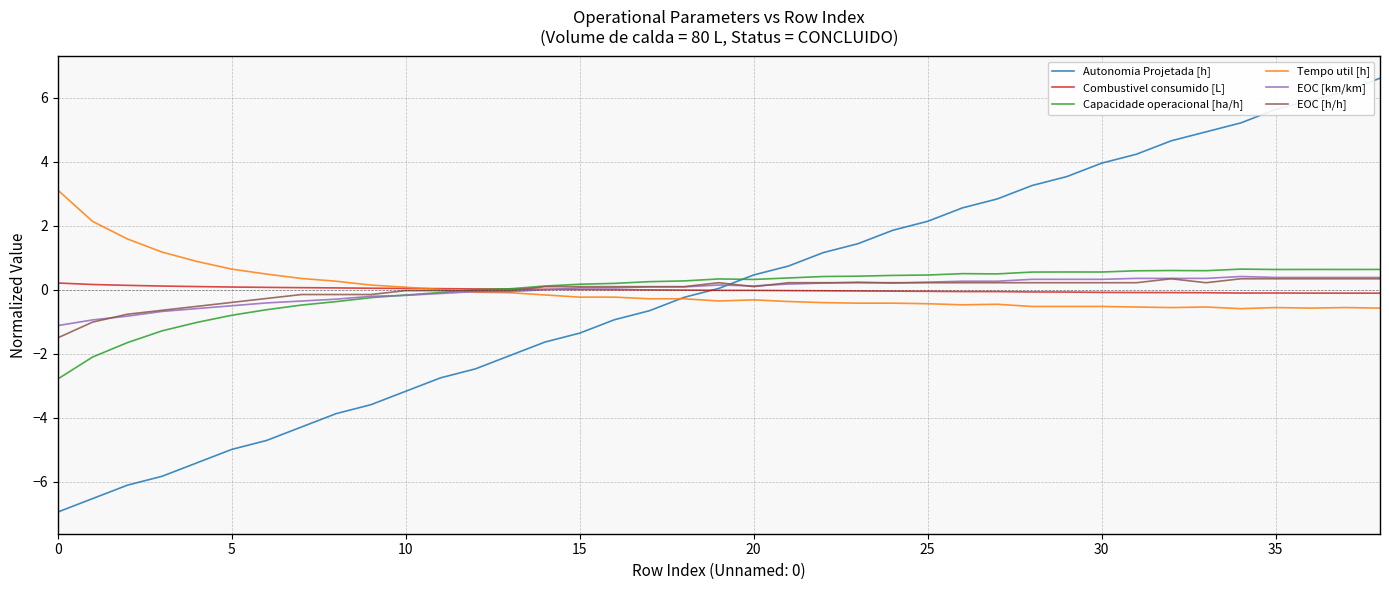

Which series has the largest range (max minus min)?

Autonomia Projetada [h]